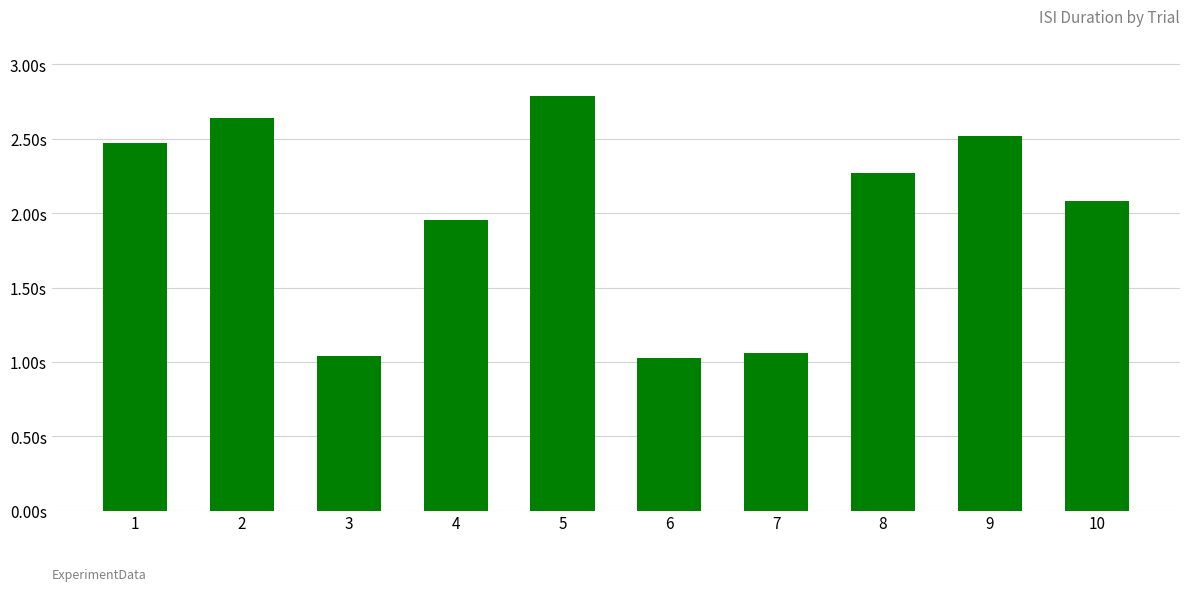

Are the bars horizontal?

No